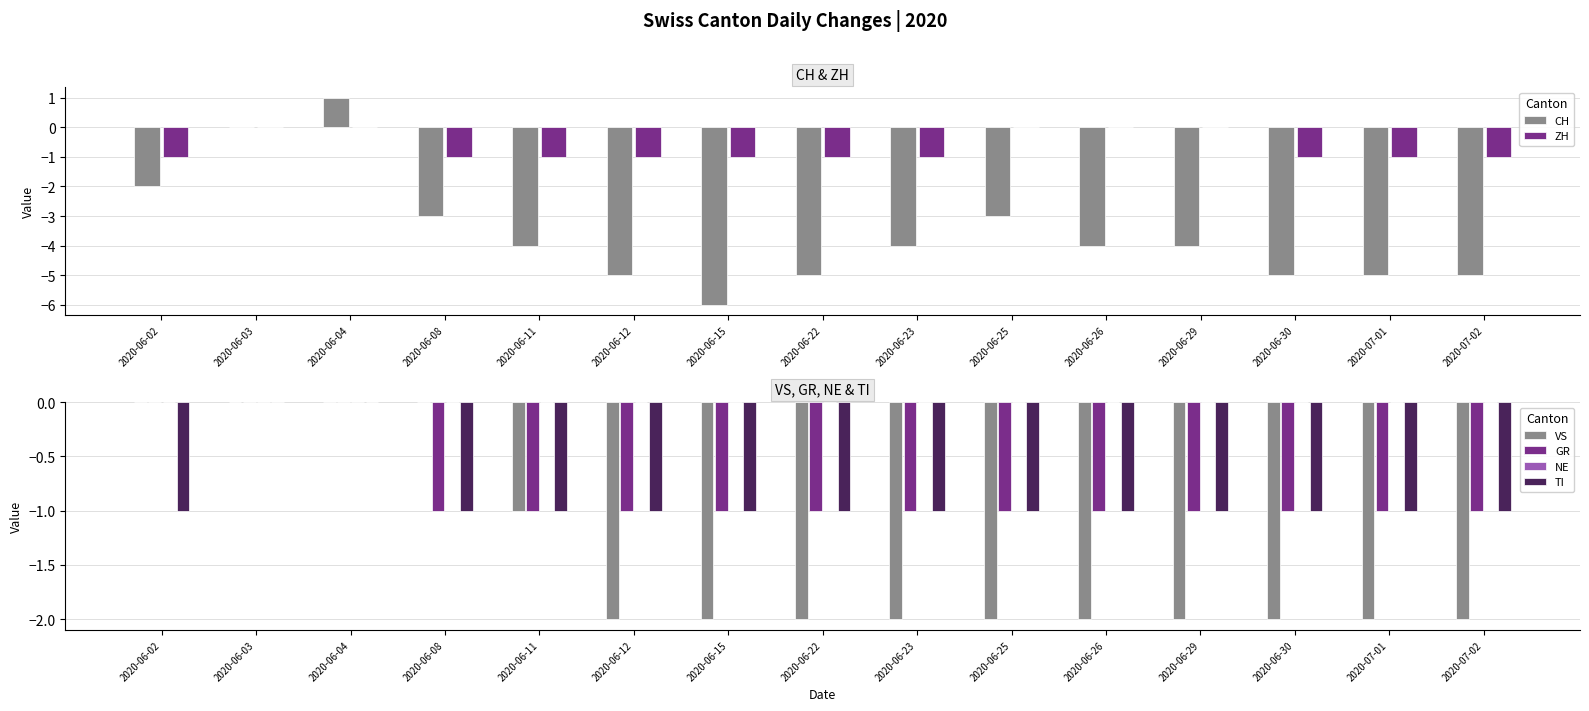

Which series has the widest spread of values?

CH